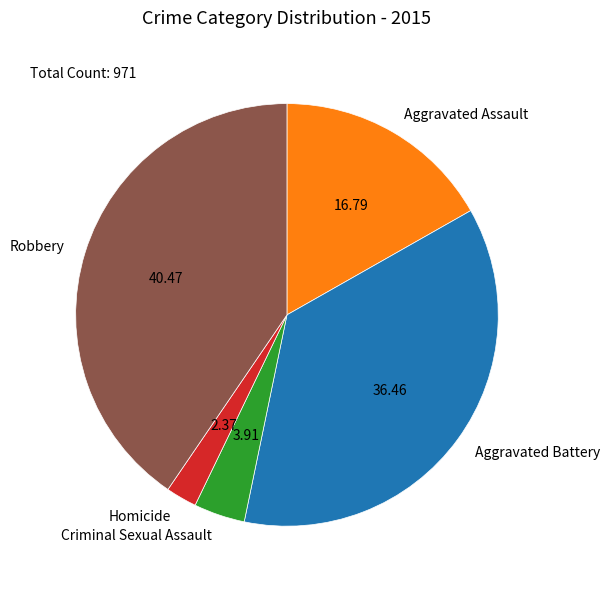

Is there any slice that represents more than half of the pie?

No